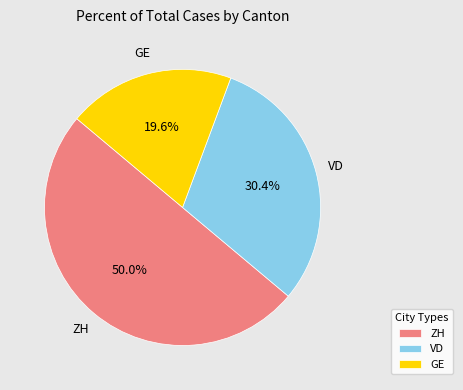

What is the ratio of the value at VD to the value at GE?

1.6